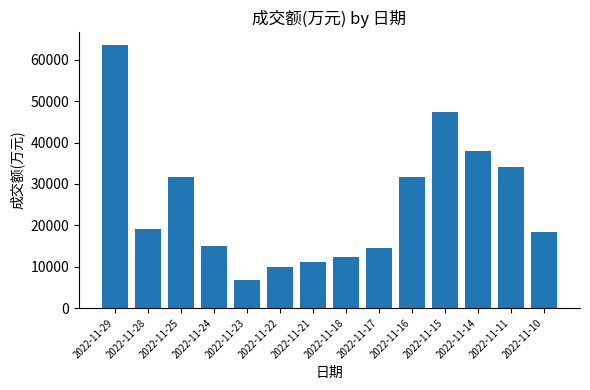

What is the difference between the values at 2022-11-11 and 2022-11-14?

3751